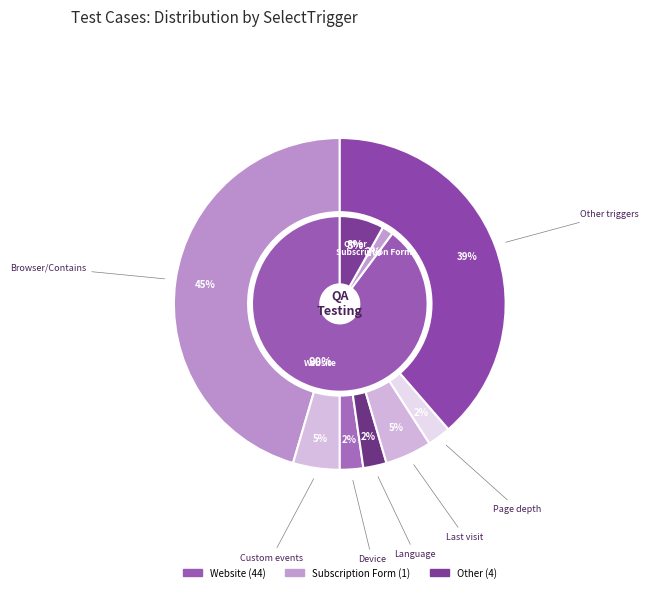

What percentage is NOT represented by Website?

10.2%